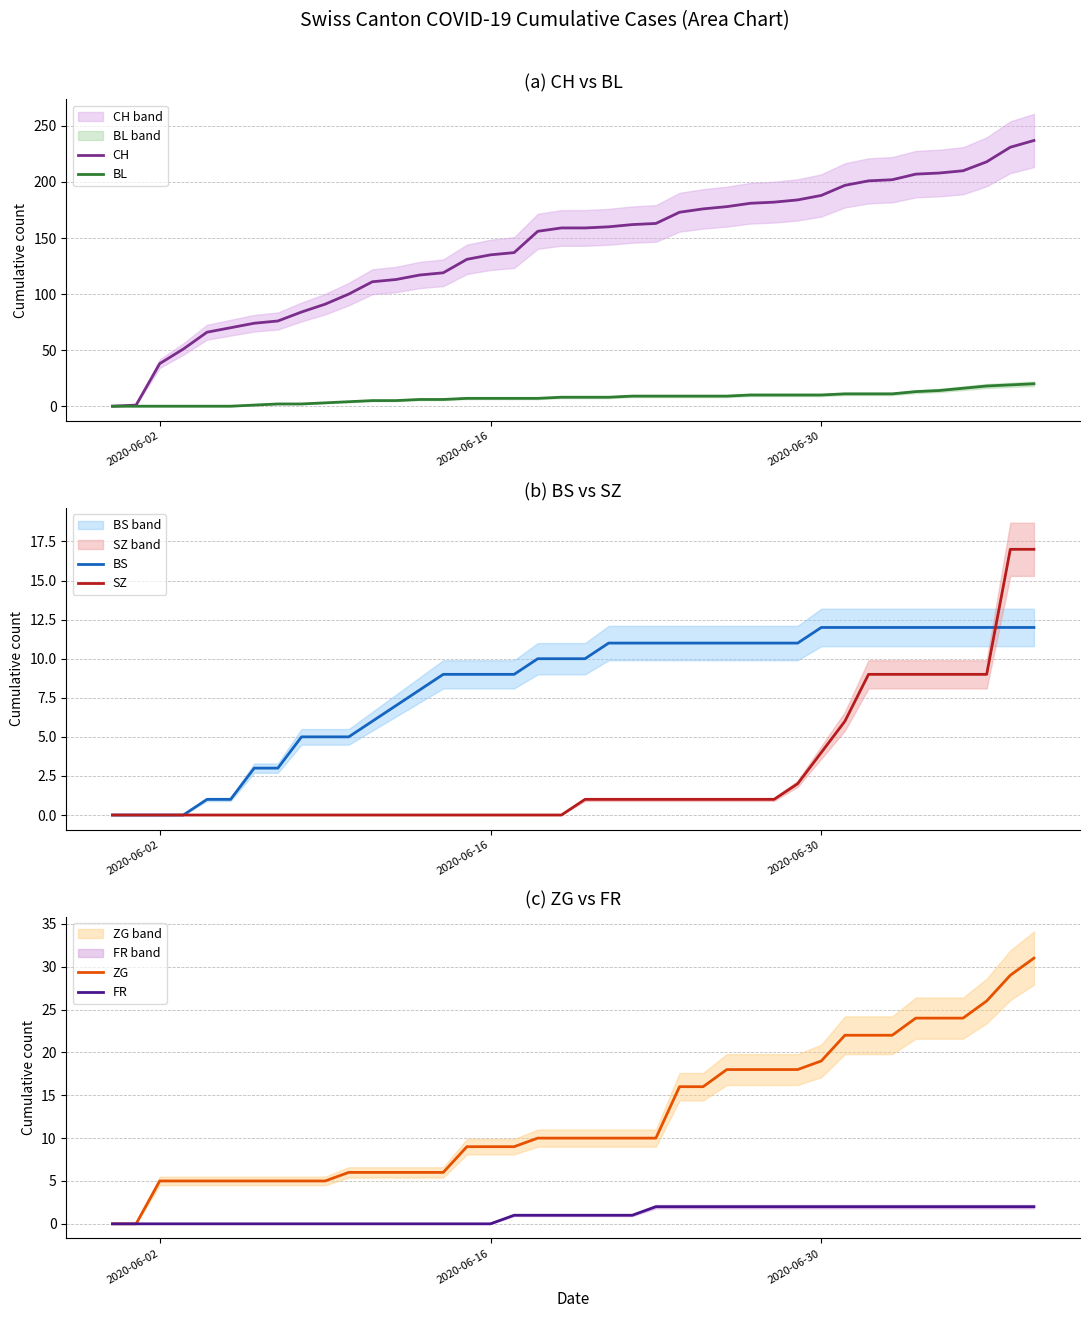

Reading left to right, list all the values displayed in this chart.

CH: 0	1	38	51	66	70	74	76	84	91	100	111	113	117	119	131	135	137	156	159	159	160	162	163	173	176	178	181	182	184	188	197	201	202	207	208	210	218	231	237
BL: 0	0	0	0	0	0	1	2	2	3	4	5	5	6	6	7	7	7	7	8	8	8	9	9	9	9	9	10	10	10	10	11	11	11	13	14	16	18	19	20
BS: 0	0	0	0	1	1	3	3	5	5	5	6	7	8	9	9	9	9	10	10	10	11	11	11	11	11	11	11	11	11	12	12	12	12	12	12	12	12	12	12
SZ: 0	0	0	0	0	0	0	0	0	0	0	0	0	0	0	0	0	0	0	0	1	1	1	1	1	1	1	1	1	2	4	6	9	9	9	9	9	9	17	17
ZG: 0	0	5	5	5	5	5	5	5	5	6	6	6	6	6	9	9	9	10	10	10	10	10	10	16	16	18	18	18	18	19	22	22	22	24	24	24	26	29	31
FR: 0	0	0	0	0	0	0	0	0	0	0	0	0	0	0	0	0	1	1	1	1	1	1	2	2	2	2	2	2	2	2	2	2	2	2	2	2	2	2	2